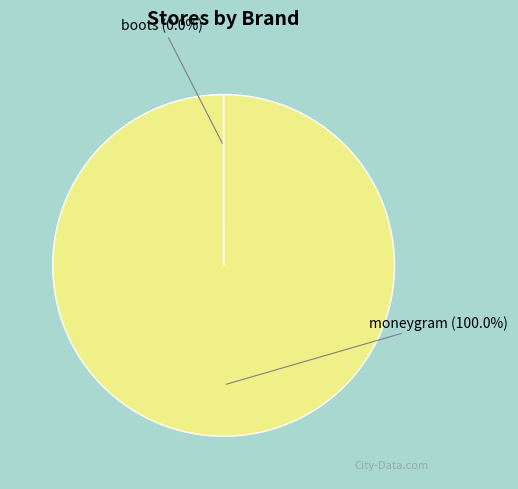

To the nearest percent, what portion does moneygram represent?

100%